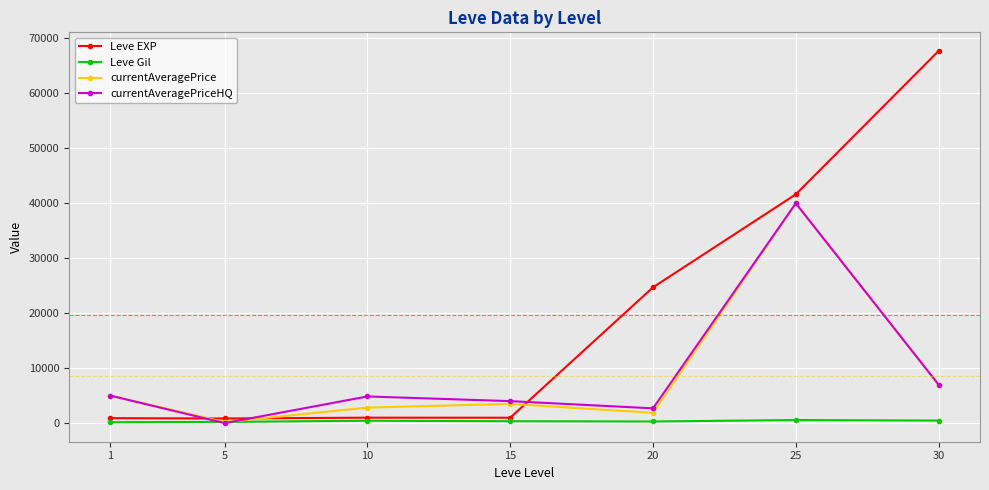

What is the greatest value displayed?

67730.0